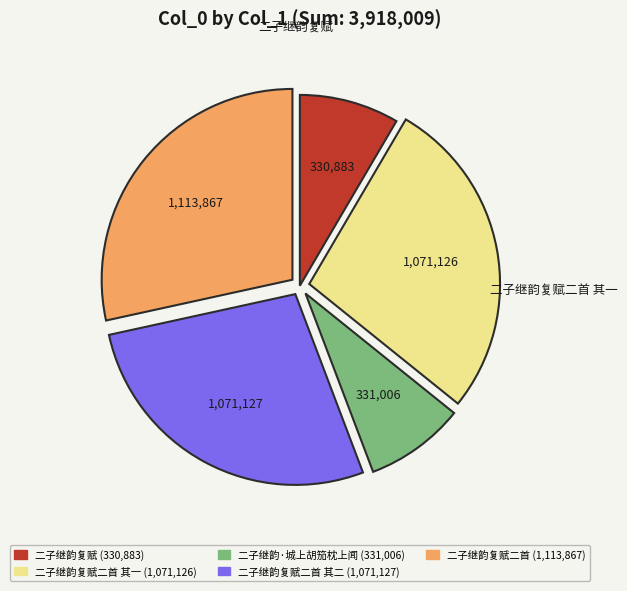

Does any single category account for the majority?

No